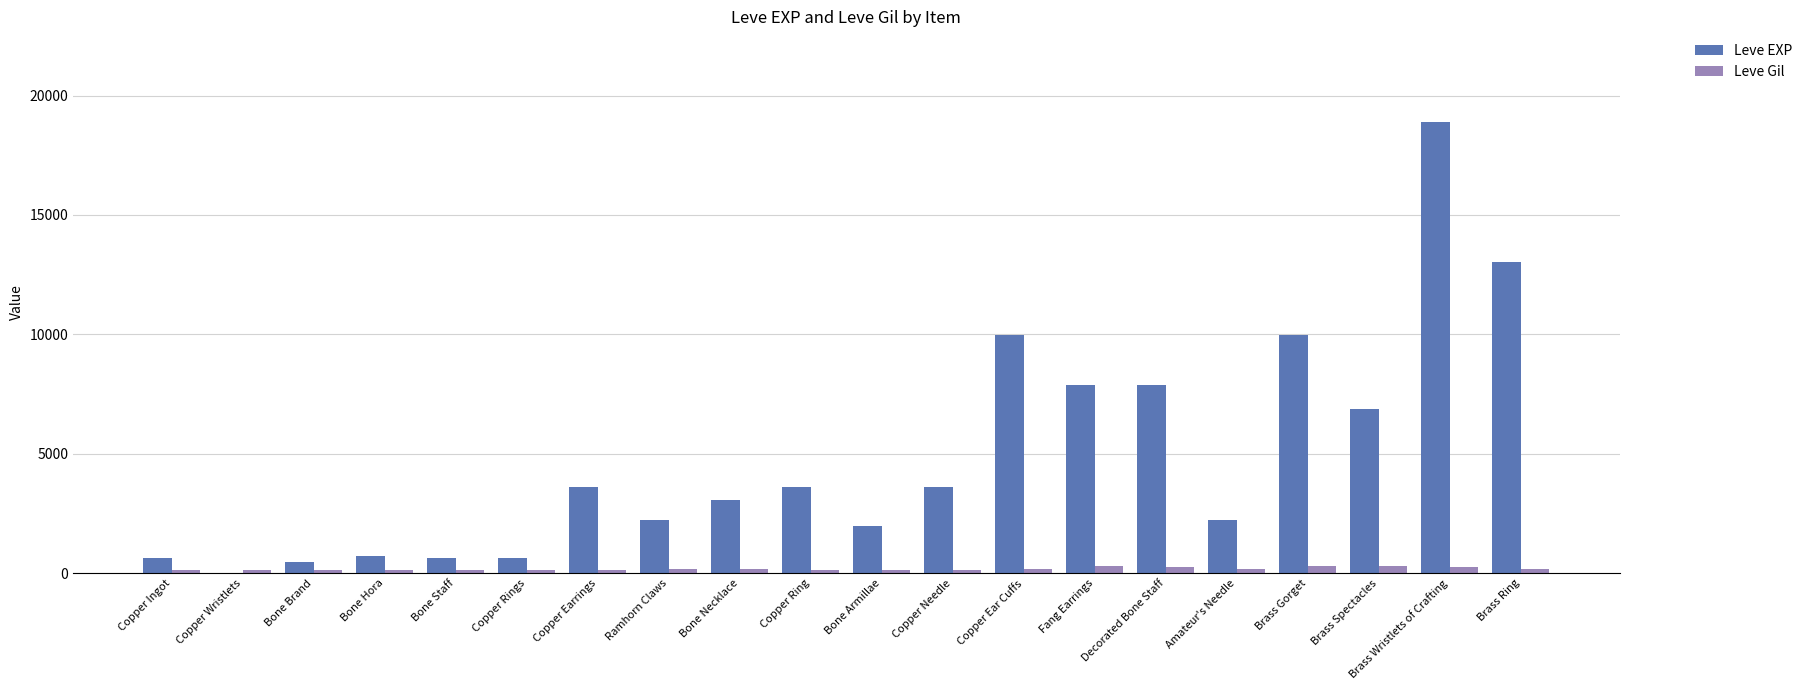

What is the sum of all Leve EXP values?

97911